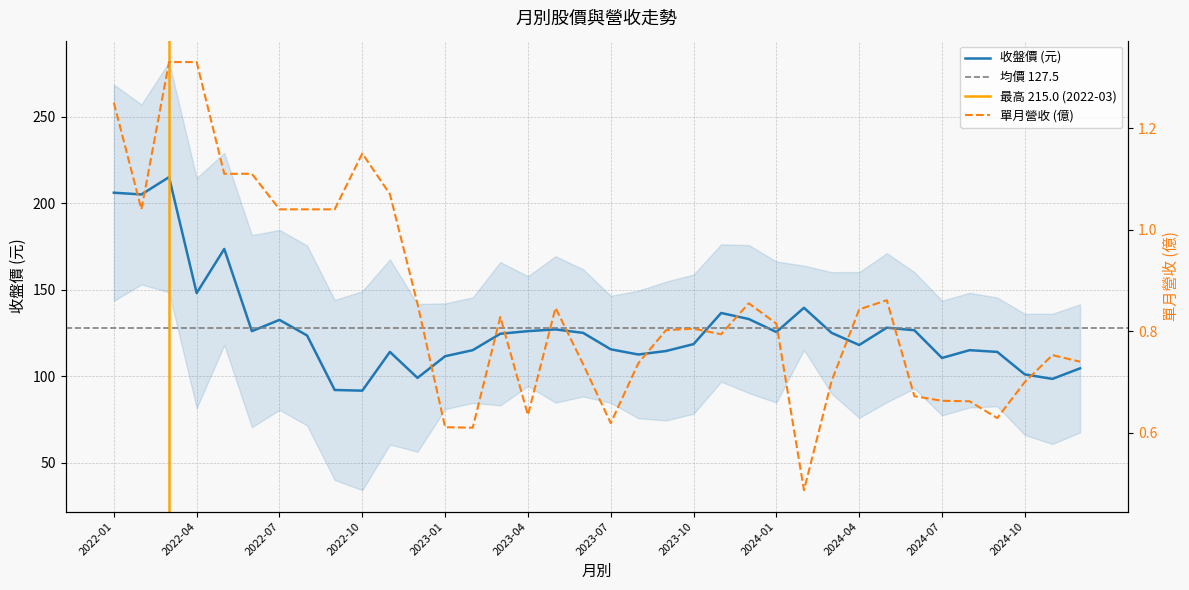

At which label is 單月營收(億) closest to 0?

2024-02